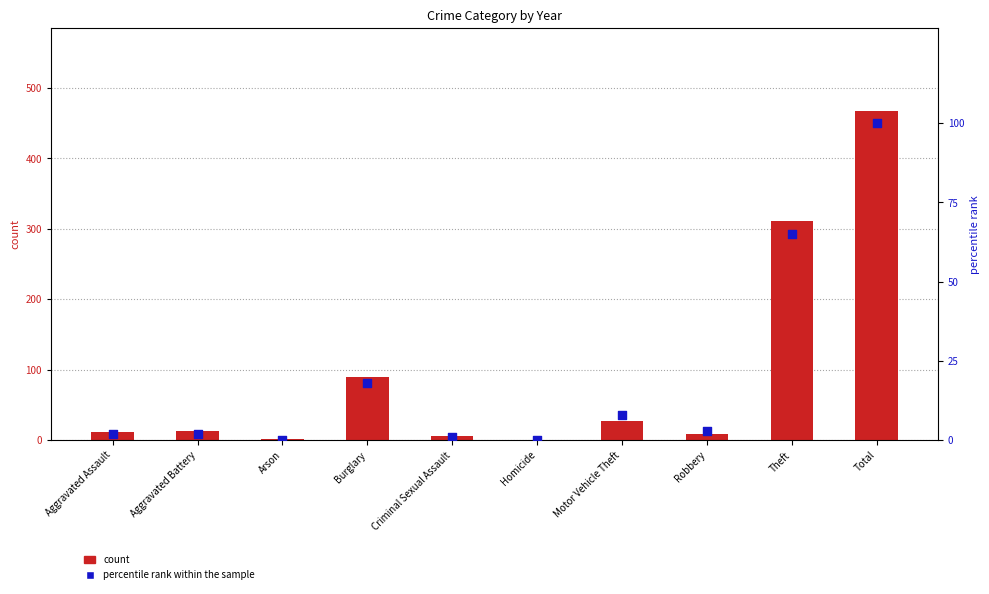

Which series contains the lowest Y value?

count